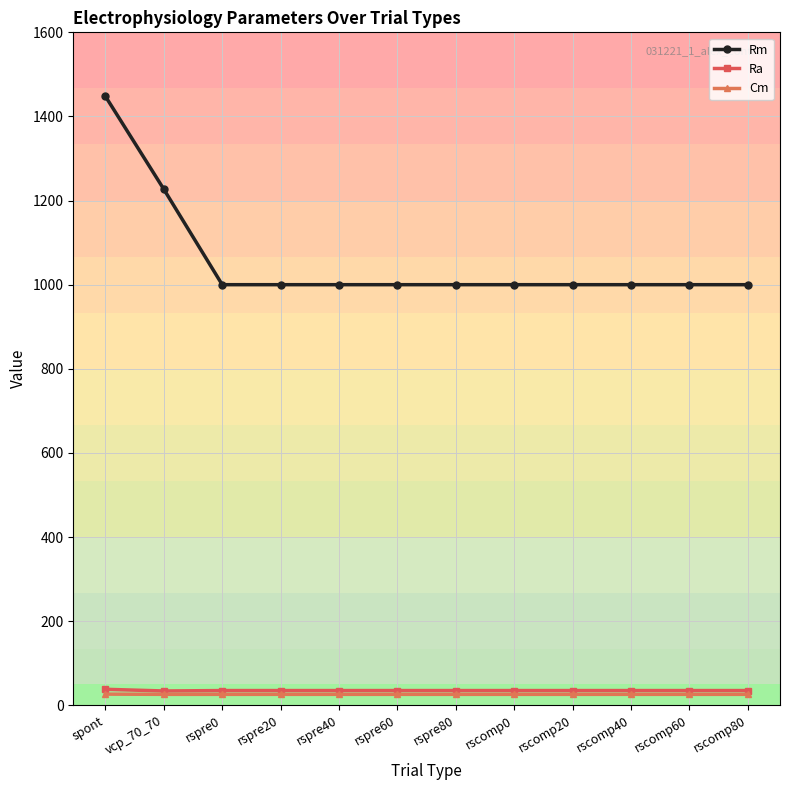

True or false: Rm has a value of 1000.0 at rscomp40.

True